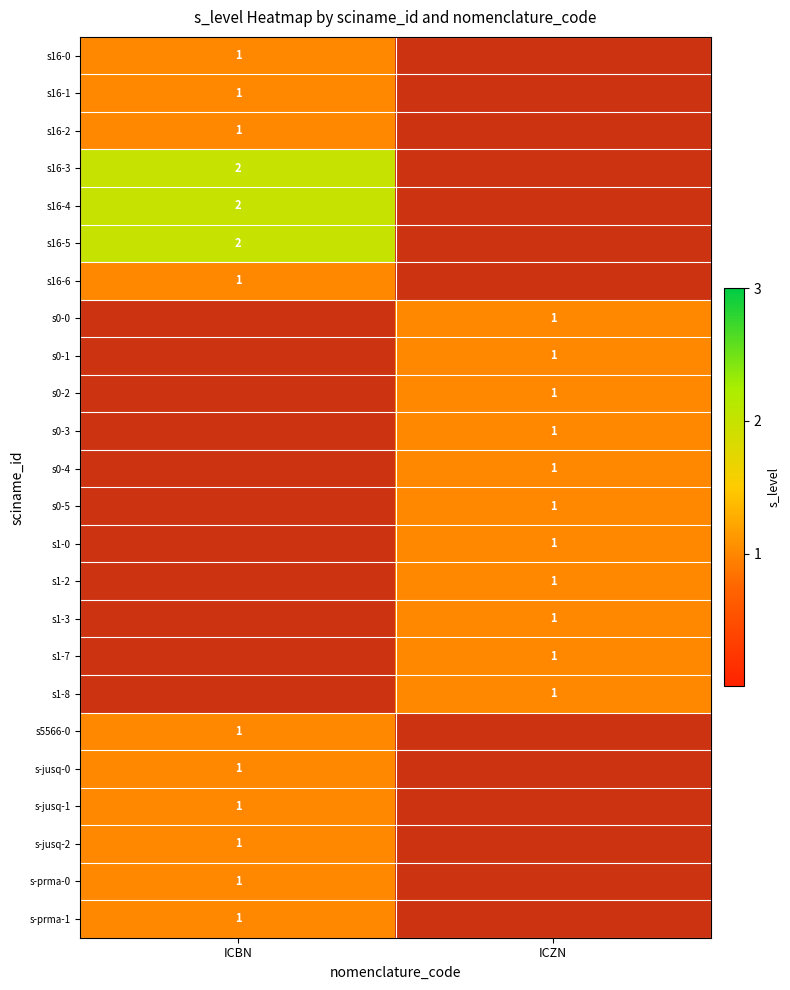

True or false: s16-0 has a value of 1 at ICBN.

True